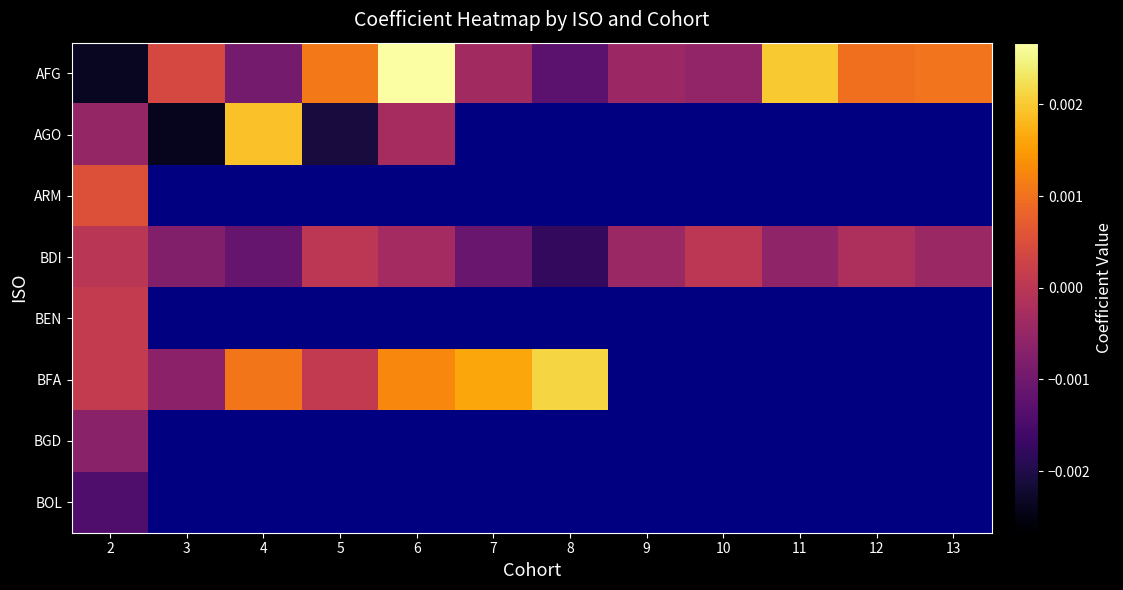

Where is AGO nearest to the value 0?

6